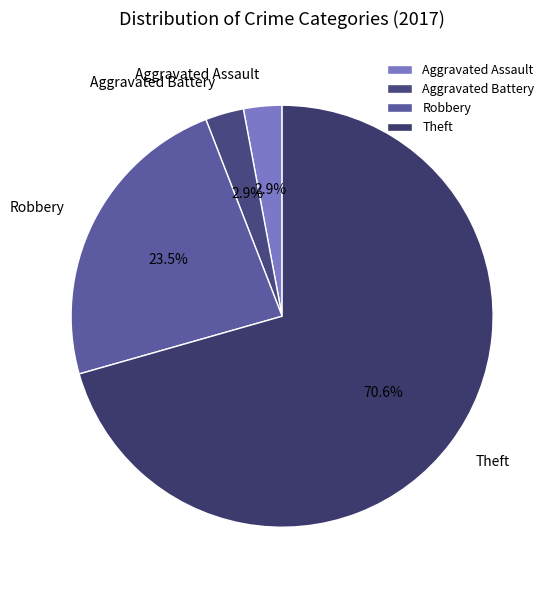

Between Theft and Aggravated Battery, which is larger?

Theft